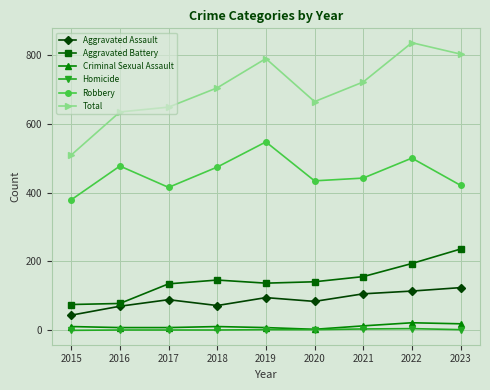

Which series changed the most between 2020 and 2023?

Total